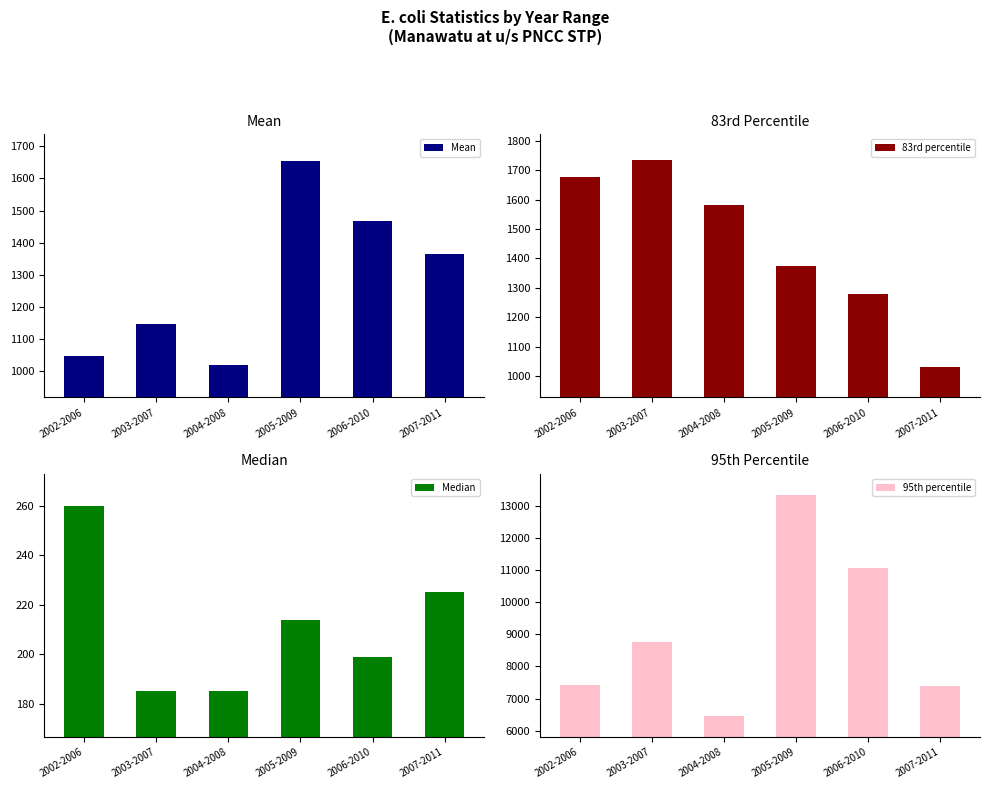

What position from the right is 2006-2010?

2